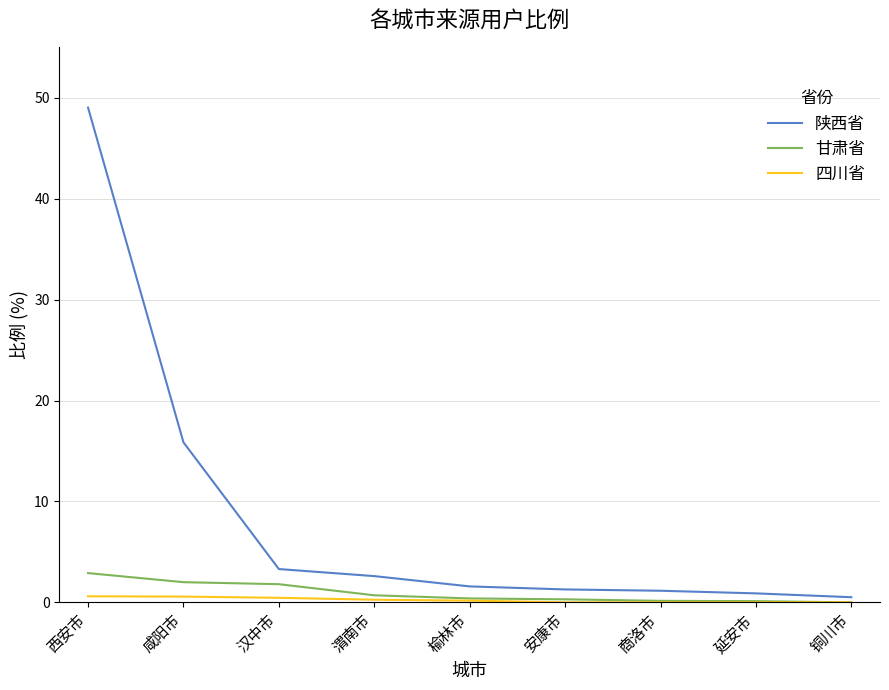

Rank the series by their maximum value, from lowest to highest.

四川省, 甘肃省, 陕西省